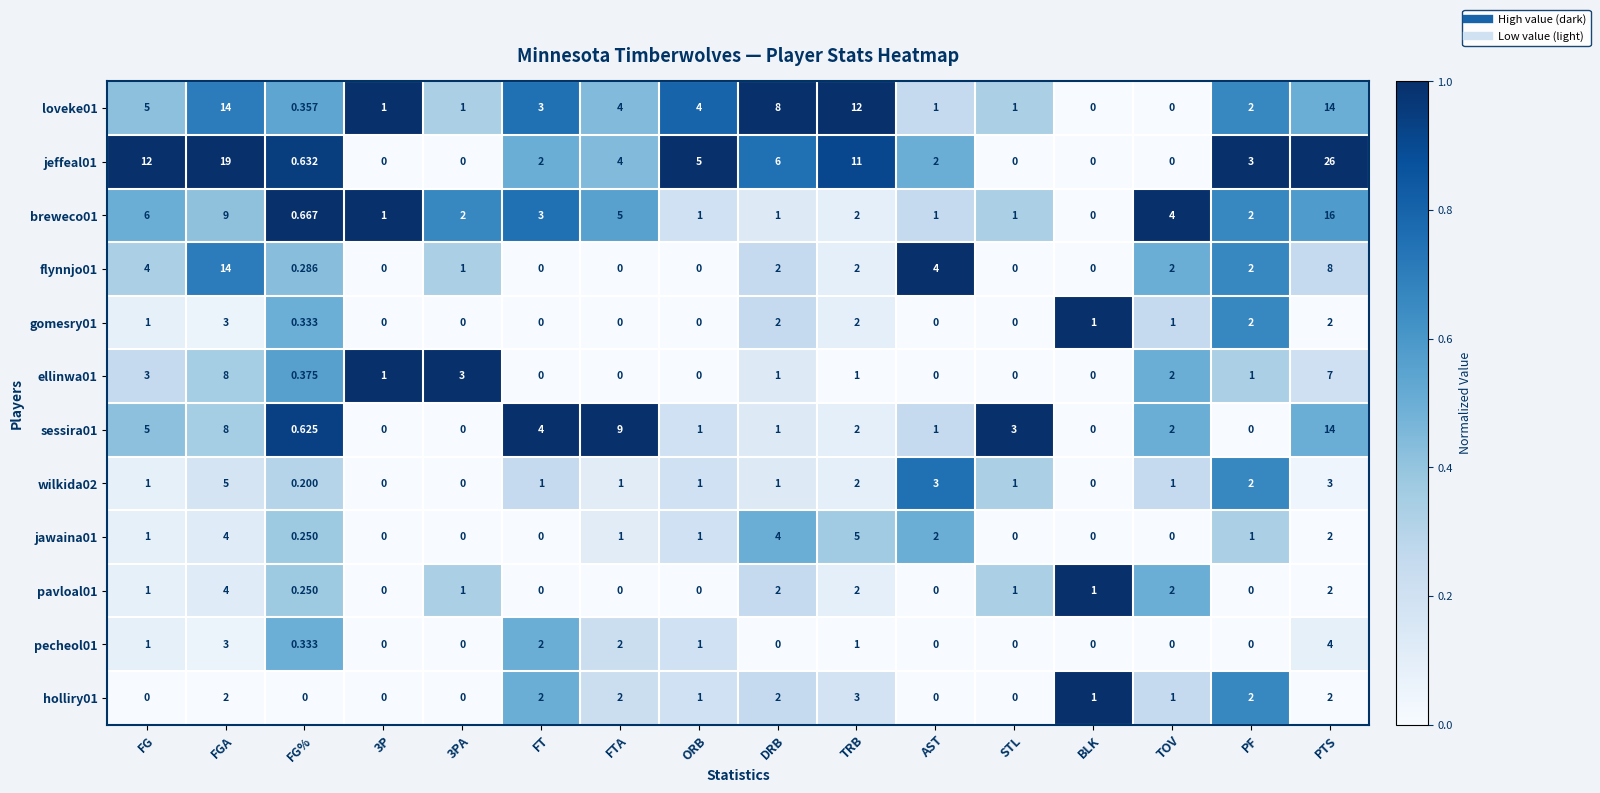

Is the value of breweco01 at TRB greater than the value of loveke01 at FGA?

No